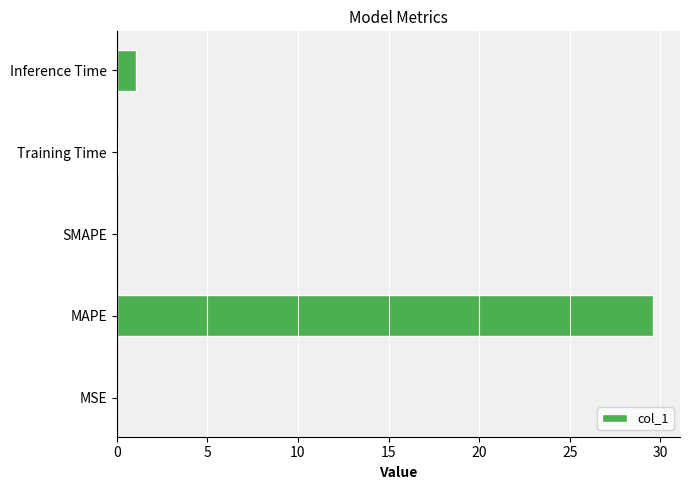

What is the sum of the values at SMAPE and MAPE?

29.6